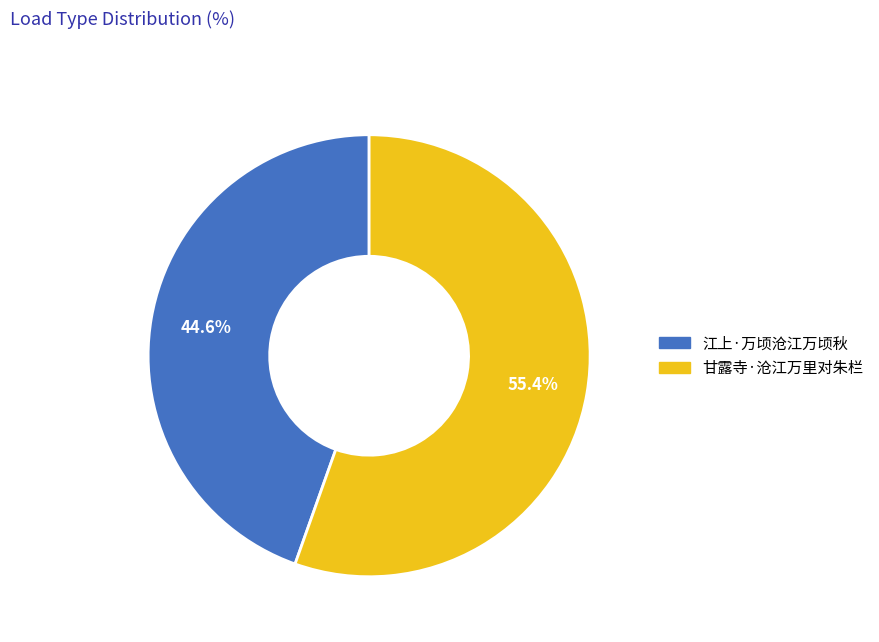

To the nearest percent, what is the average slice percentage?

50%